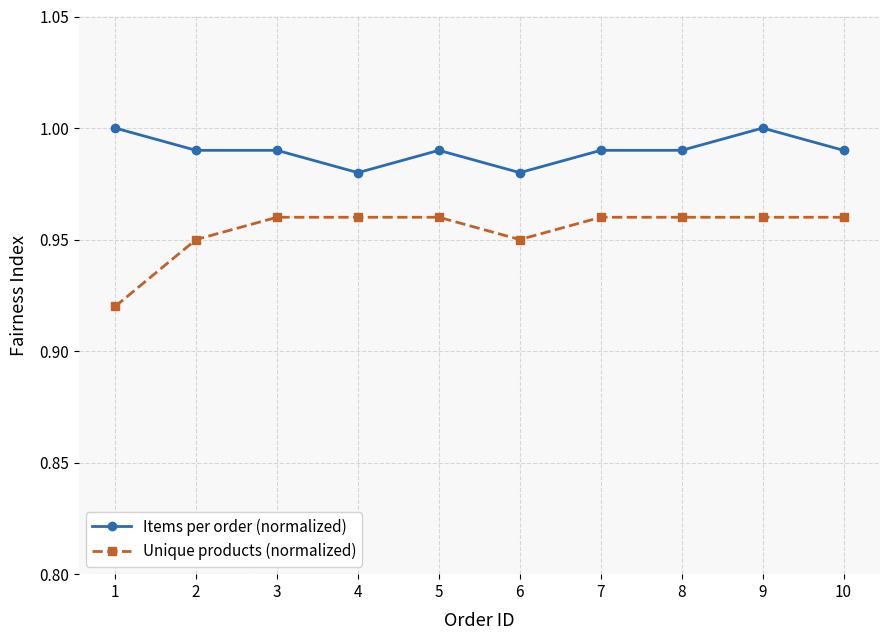

Between 1 and 4, which series saw the biggest shift?

Unique products (normalized)